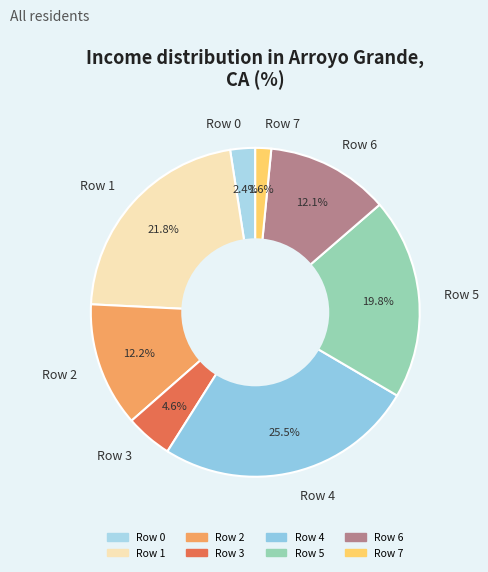

To the nearest percent, what is the difference between the largest and smallest slice percentages?

24%